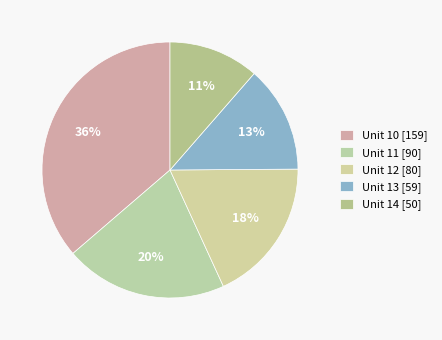

True or false: 11 accounts for 8% of the total.

False